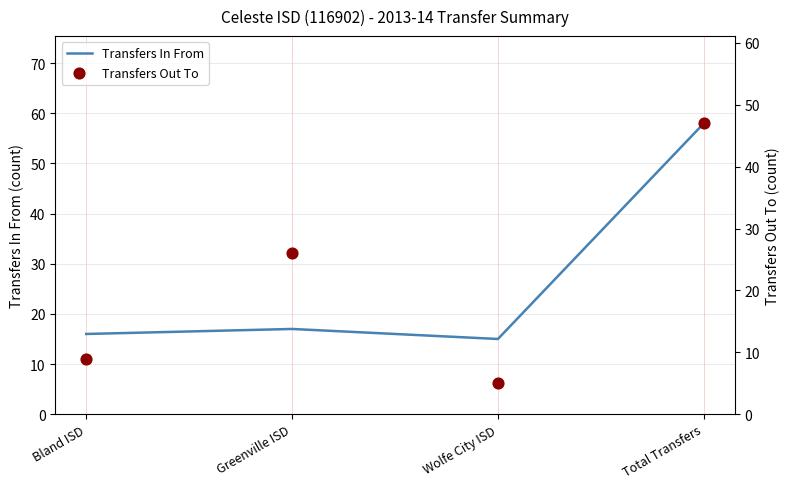

At which category is the sum across all series the highest?

Total Transfers